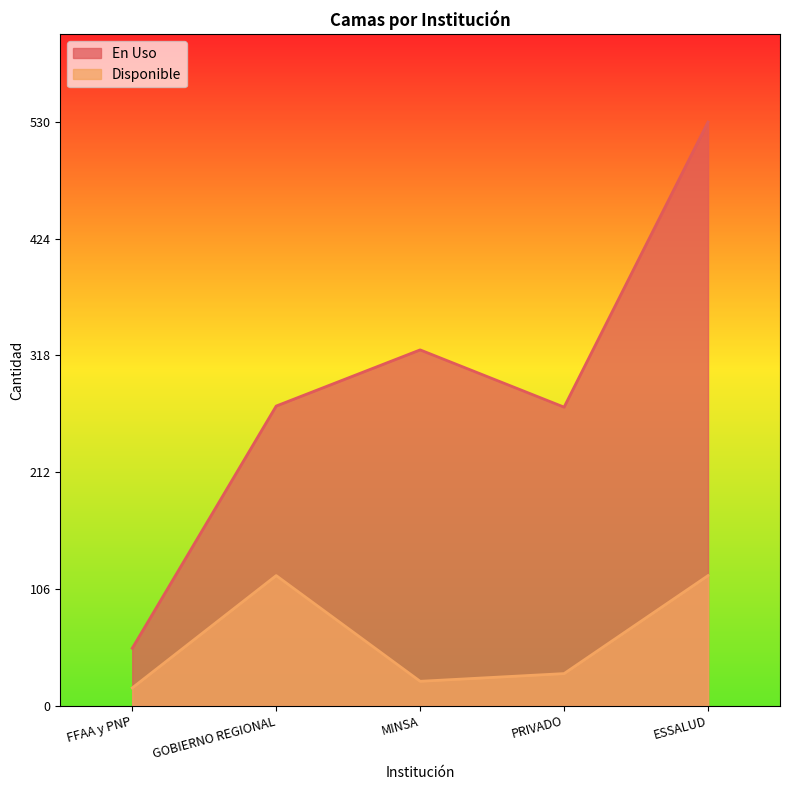

What is the smallest value displayed?

16